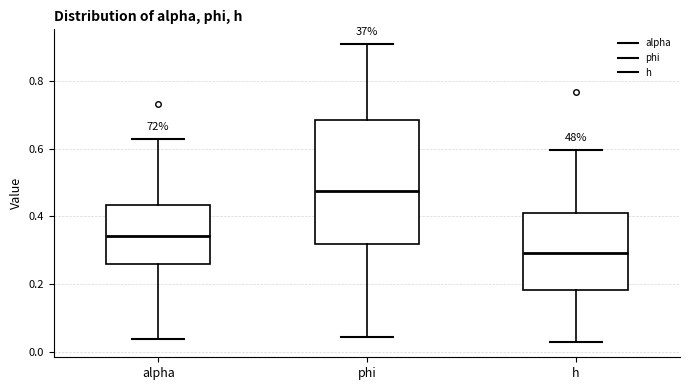

Where does the median line of the box for h sit on the y-axis? The values are not printed on the chart, so give them approximately, as read against the axis.

0.30